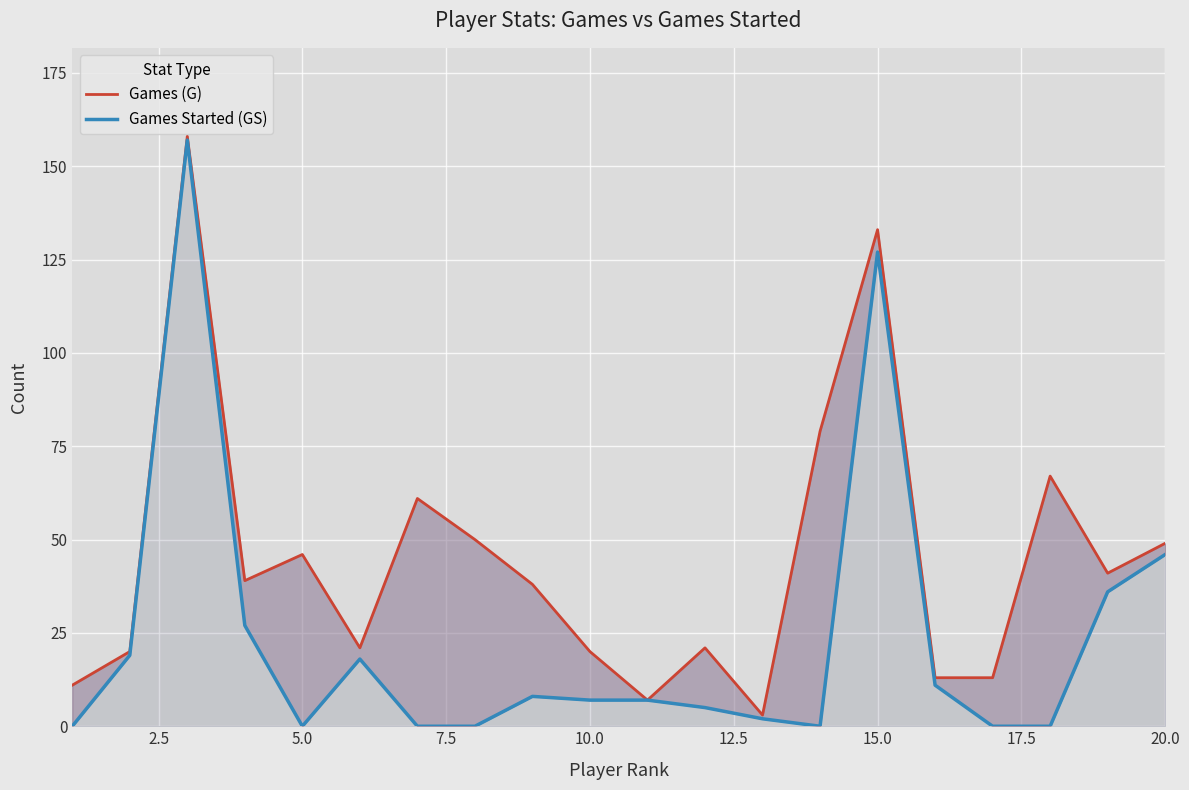

The value of Games (G) at 16 is 17. True or false?

False